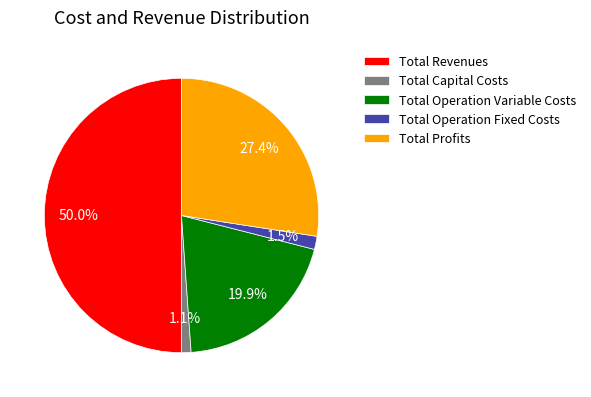

To the nearest percent, what portion does Total Profits represent?

27%